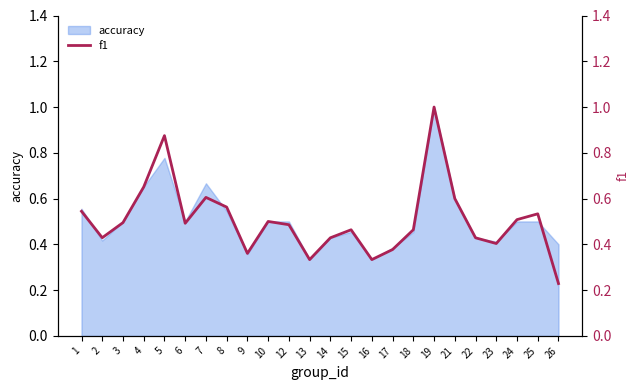

Which label corresponds to the smallest value in the chart?

26